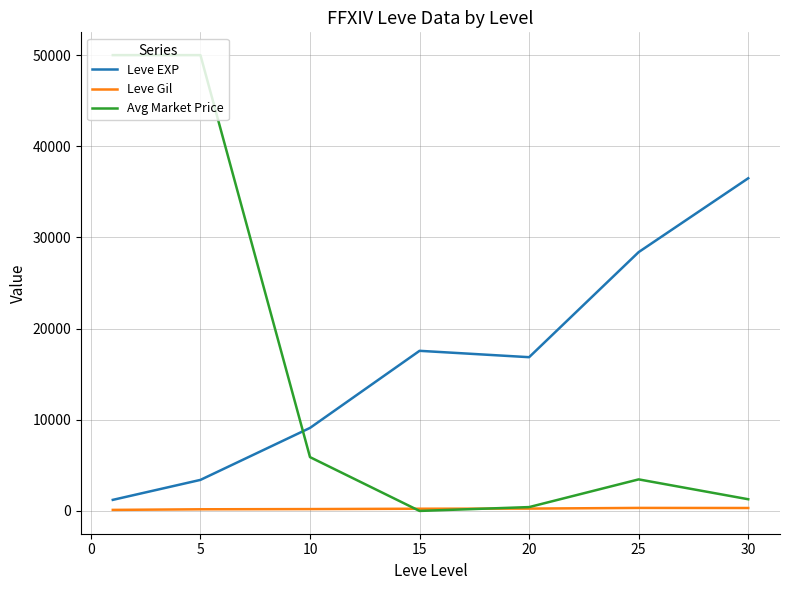

Which series has the widest spread of values?

Avg Market Price